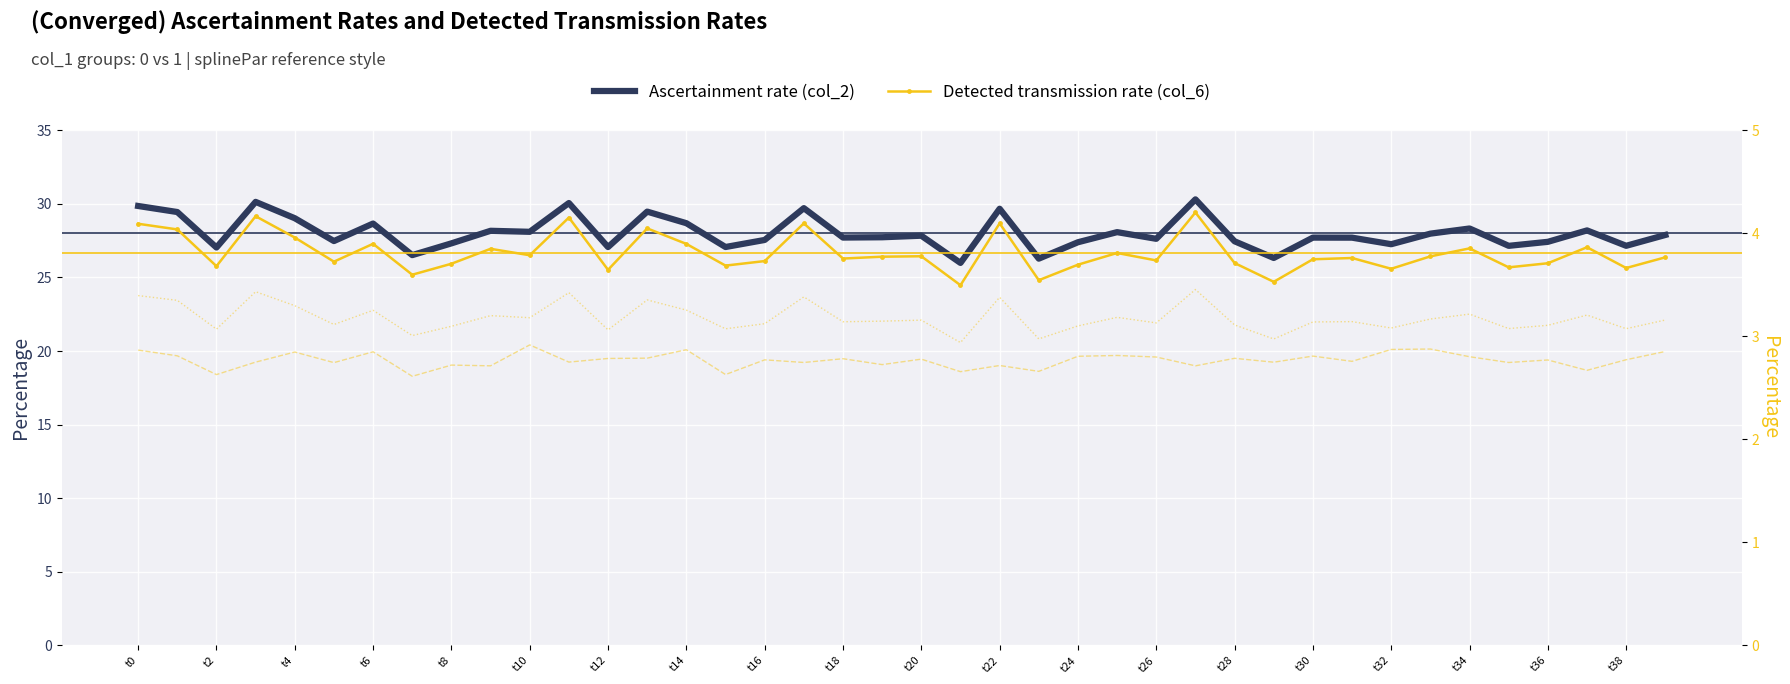

Between t16 and t32, which series saw the biggest shift?

col_2 (ascertainment)